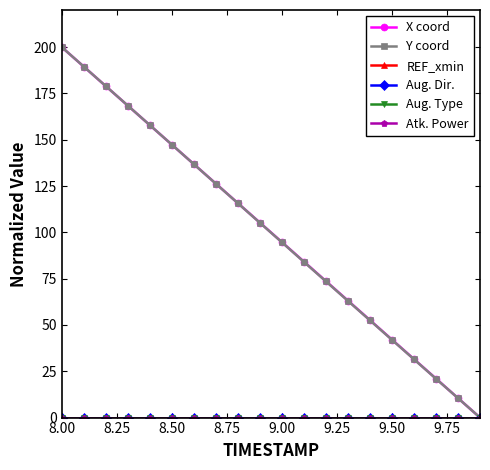

Which series has the widest spread of values?

X coord